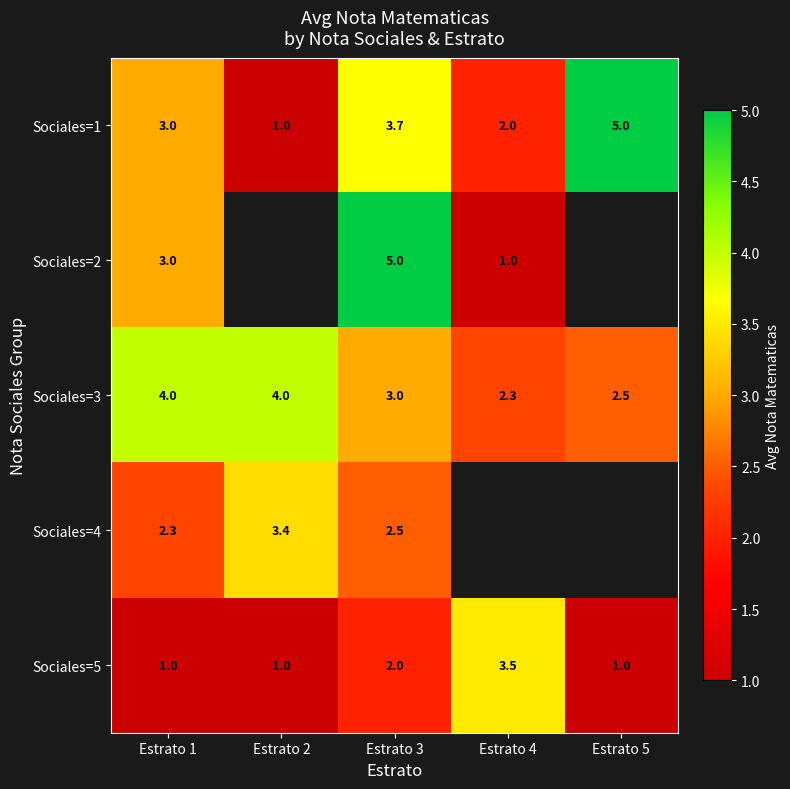

Rank the categories by Sociales=1 value from lowest to highest.

Estrato 2, Estrato 4, Estrato 1, Estrato 3, Estrato 5